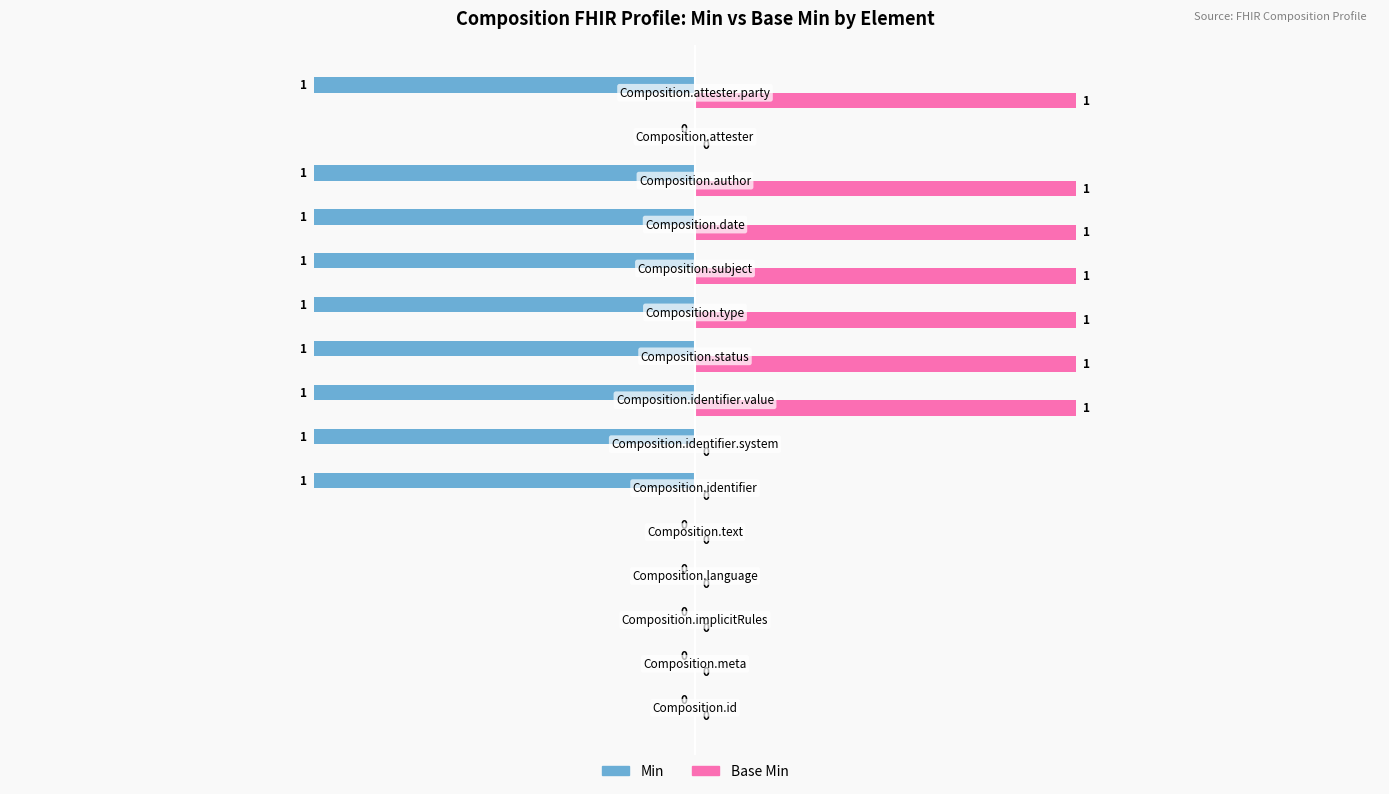

What is the sum of all Min values?

-9